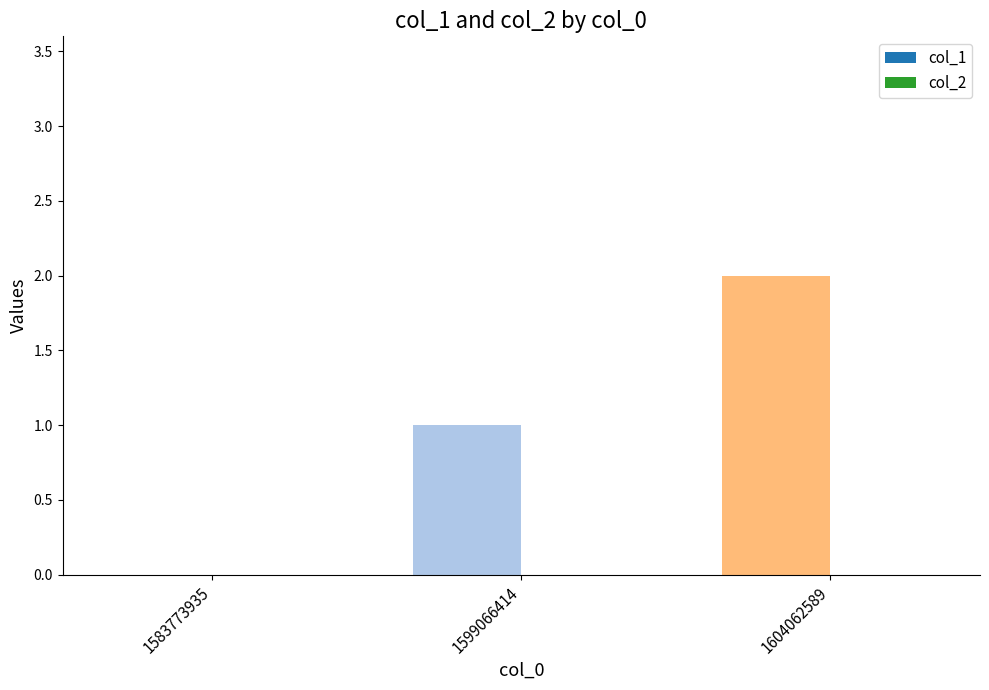

Which has a higher value, 1599066414 or 1604062589?

1604062589